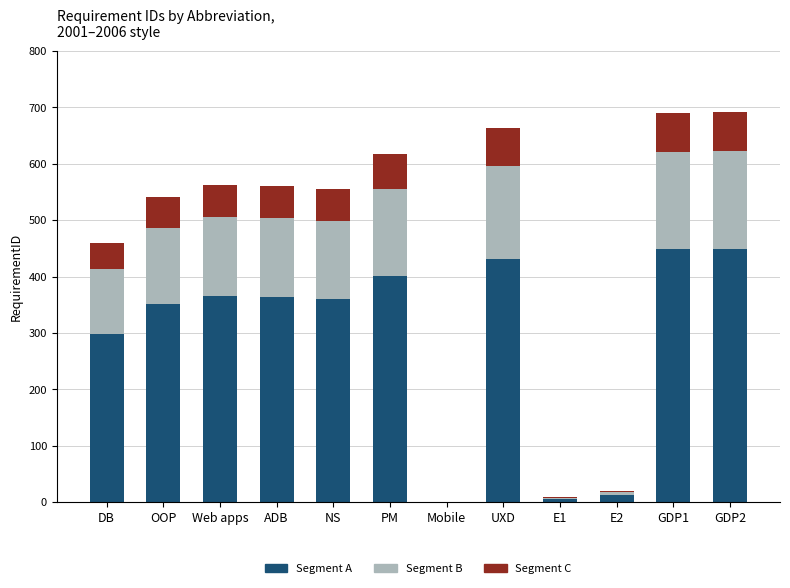

What is the total value across all series at Web apps?

563